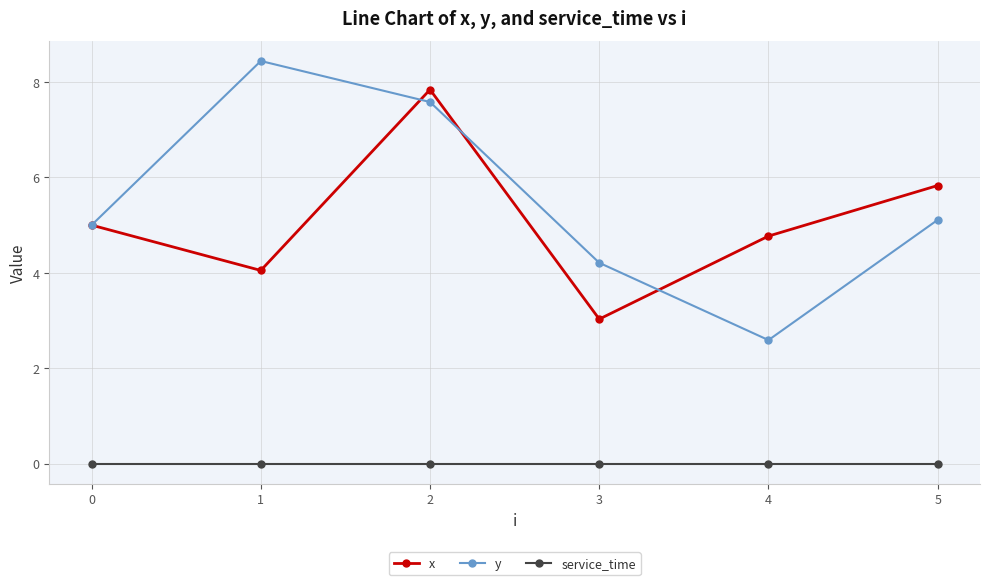

Which series has the largest total across all categories?

y